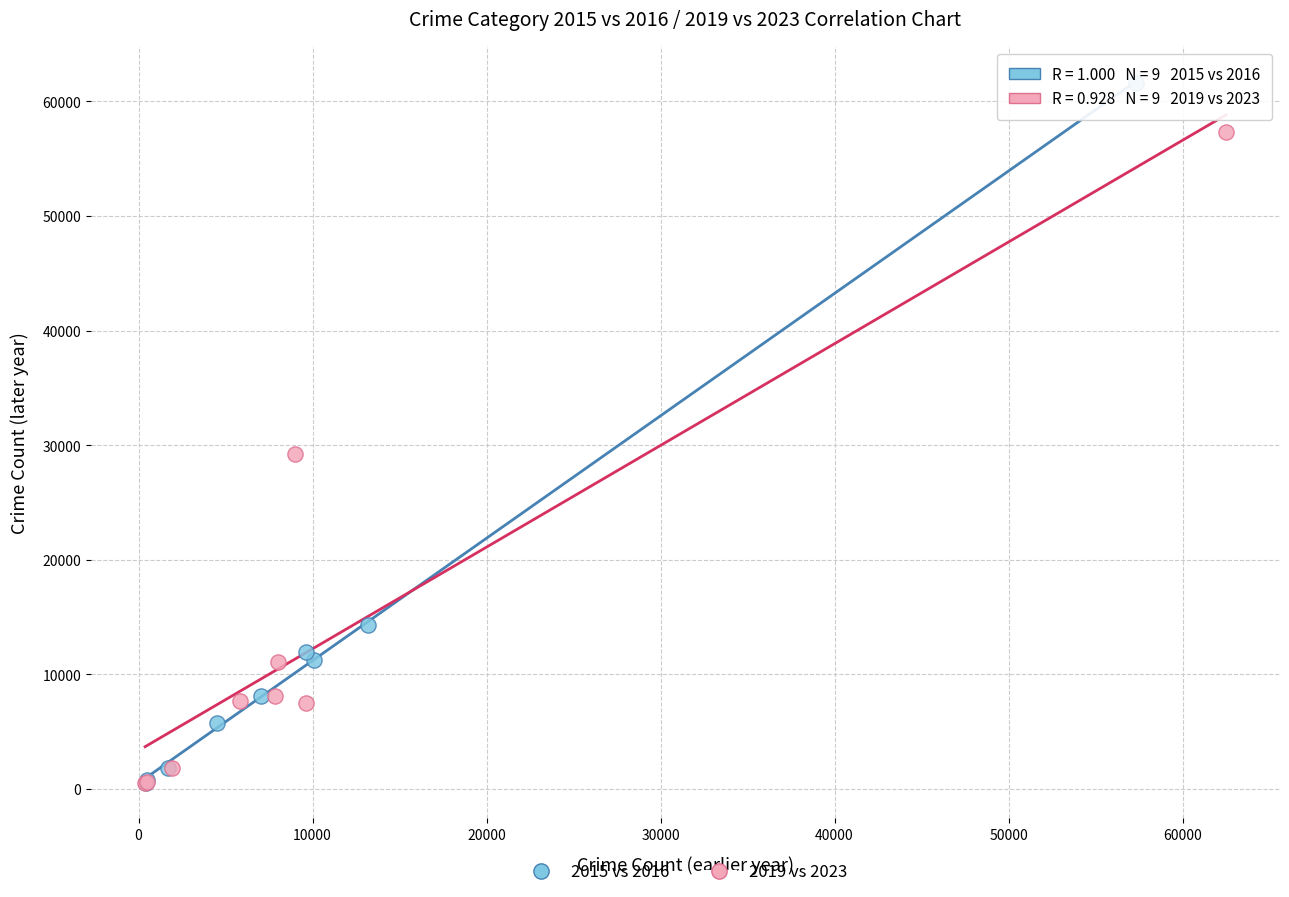

What are all the series names shown in the legend?

2015 vs 2016, 2019 vs 2023